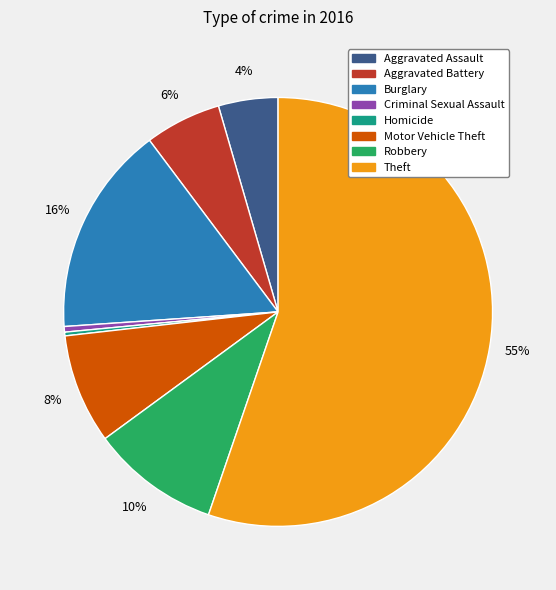

Is it true that Aggravated Assault is 15% of the pie?

False